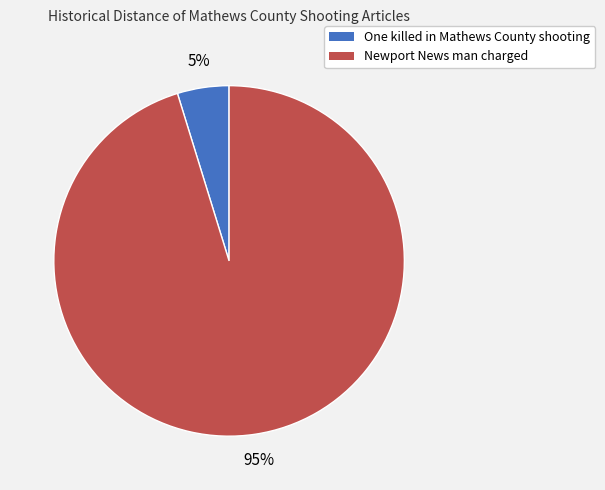

To the nearest percent, what is the average slice percentage?

50%